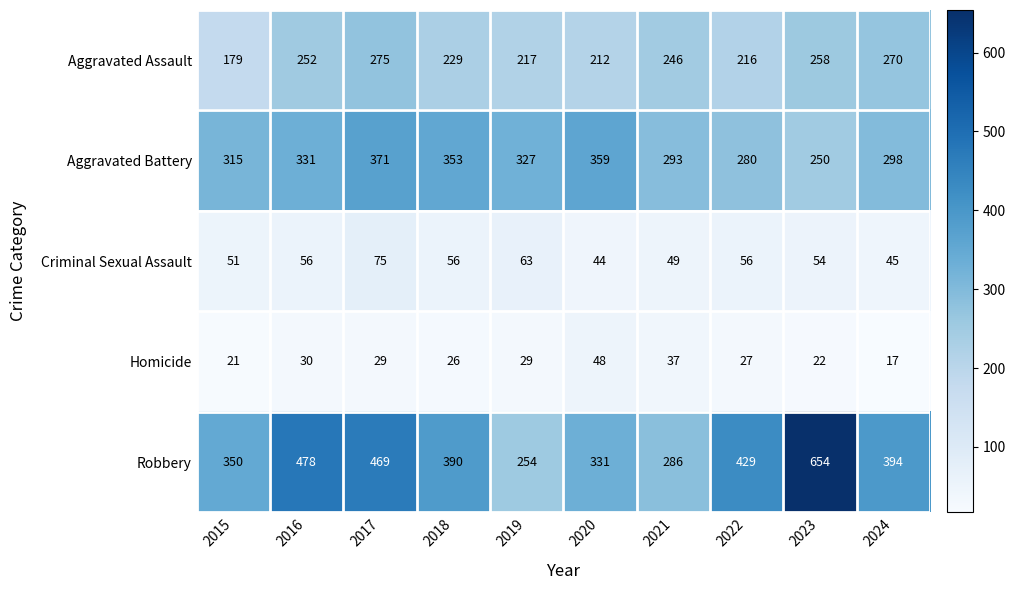

Which series changed the most between 2015 and 2024?

Aggravated Assault